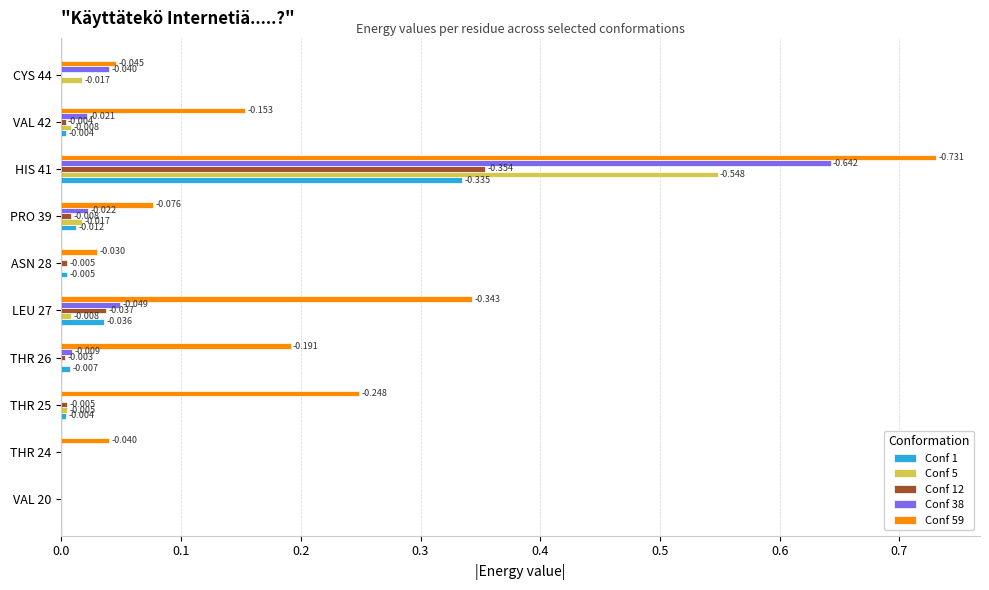

How many values in the Conf 12 series exceed 0?

7